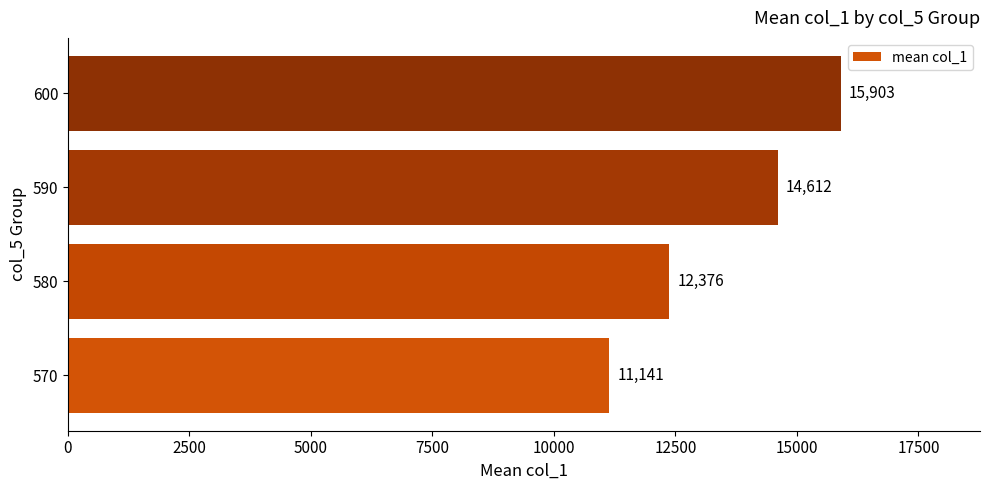

Is it true that the value at 600 is 15903.0?

True